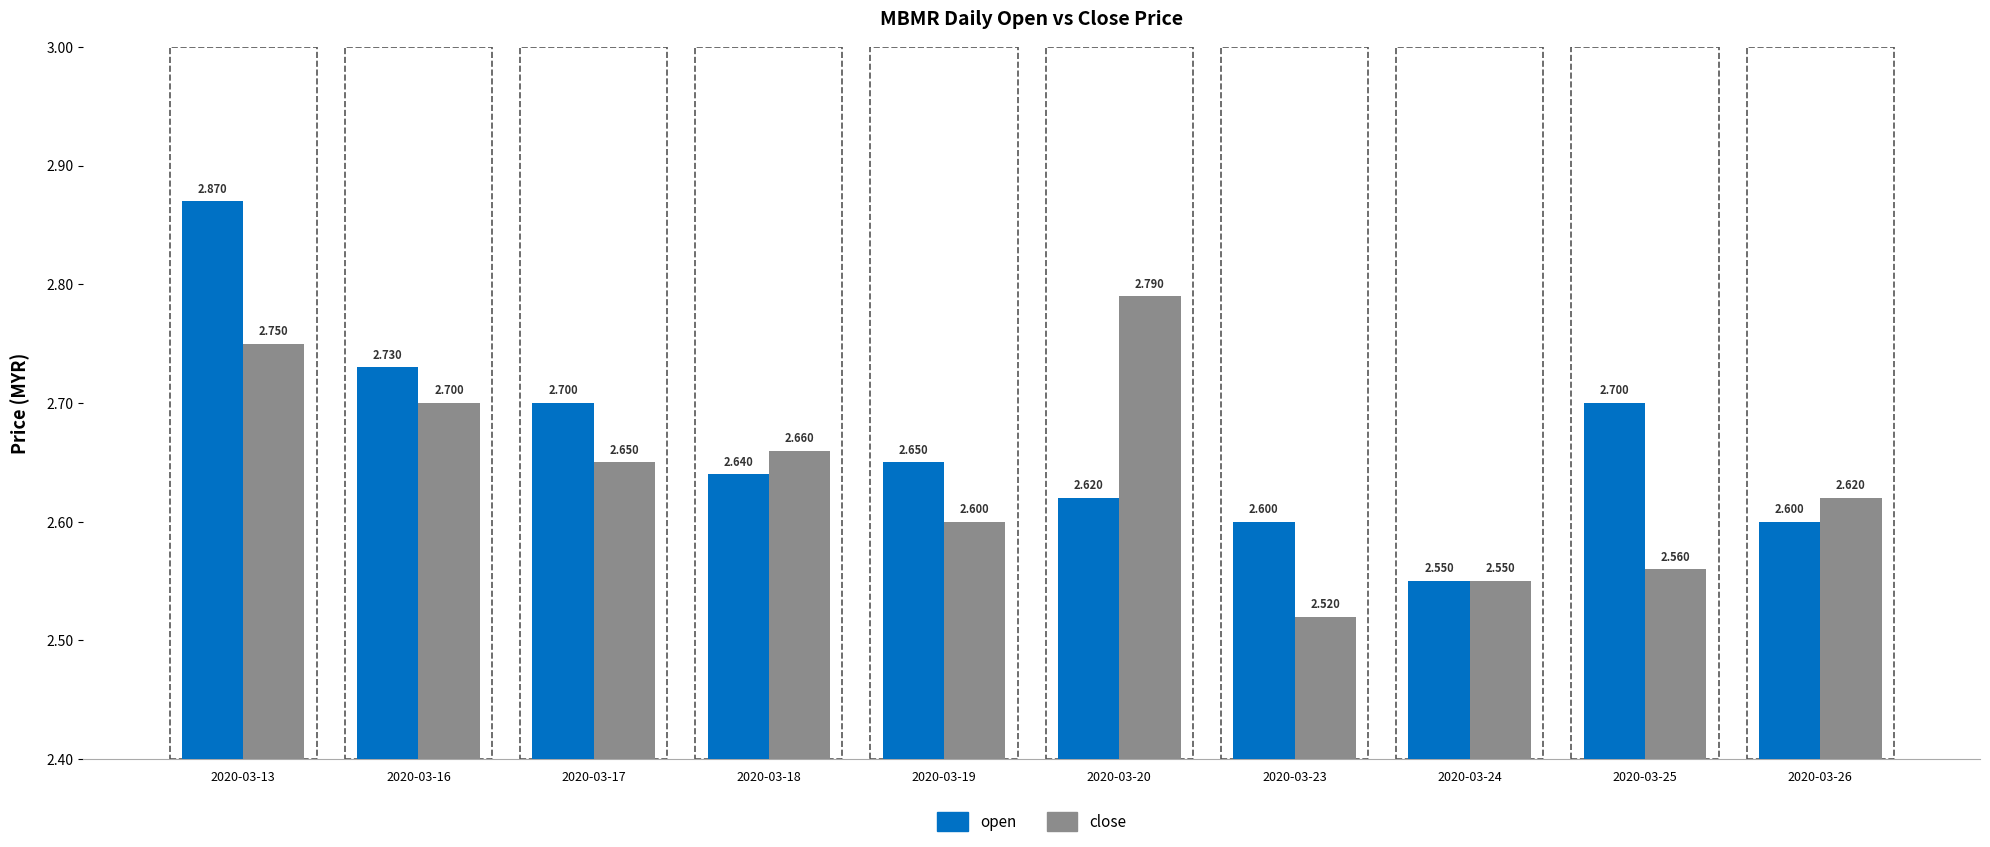

The open series shows 4.6 at 2020-03-16. True or false?

False